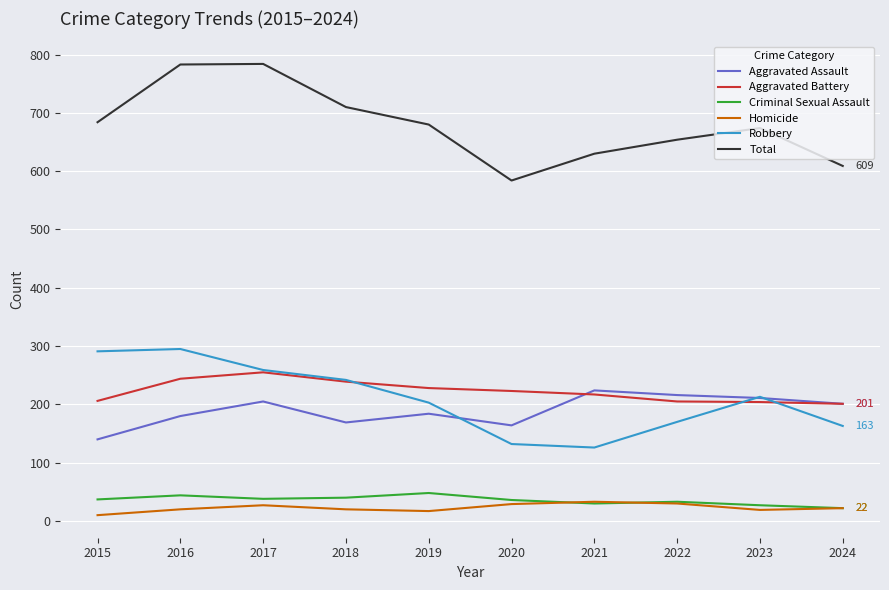

Which series has the largest total across all categories?

Total